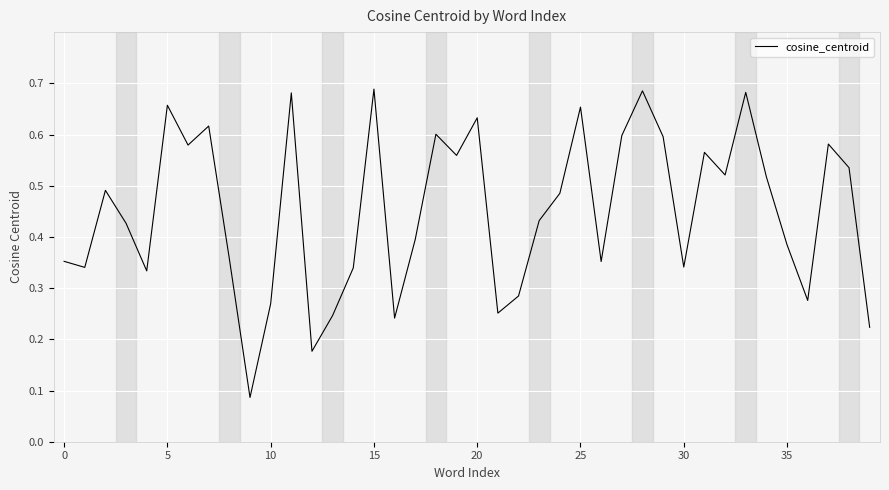

At which label is the value closest to 0?

9